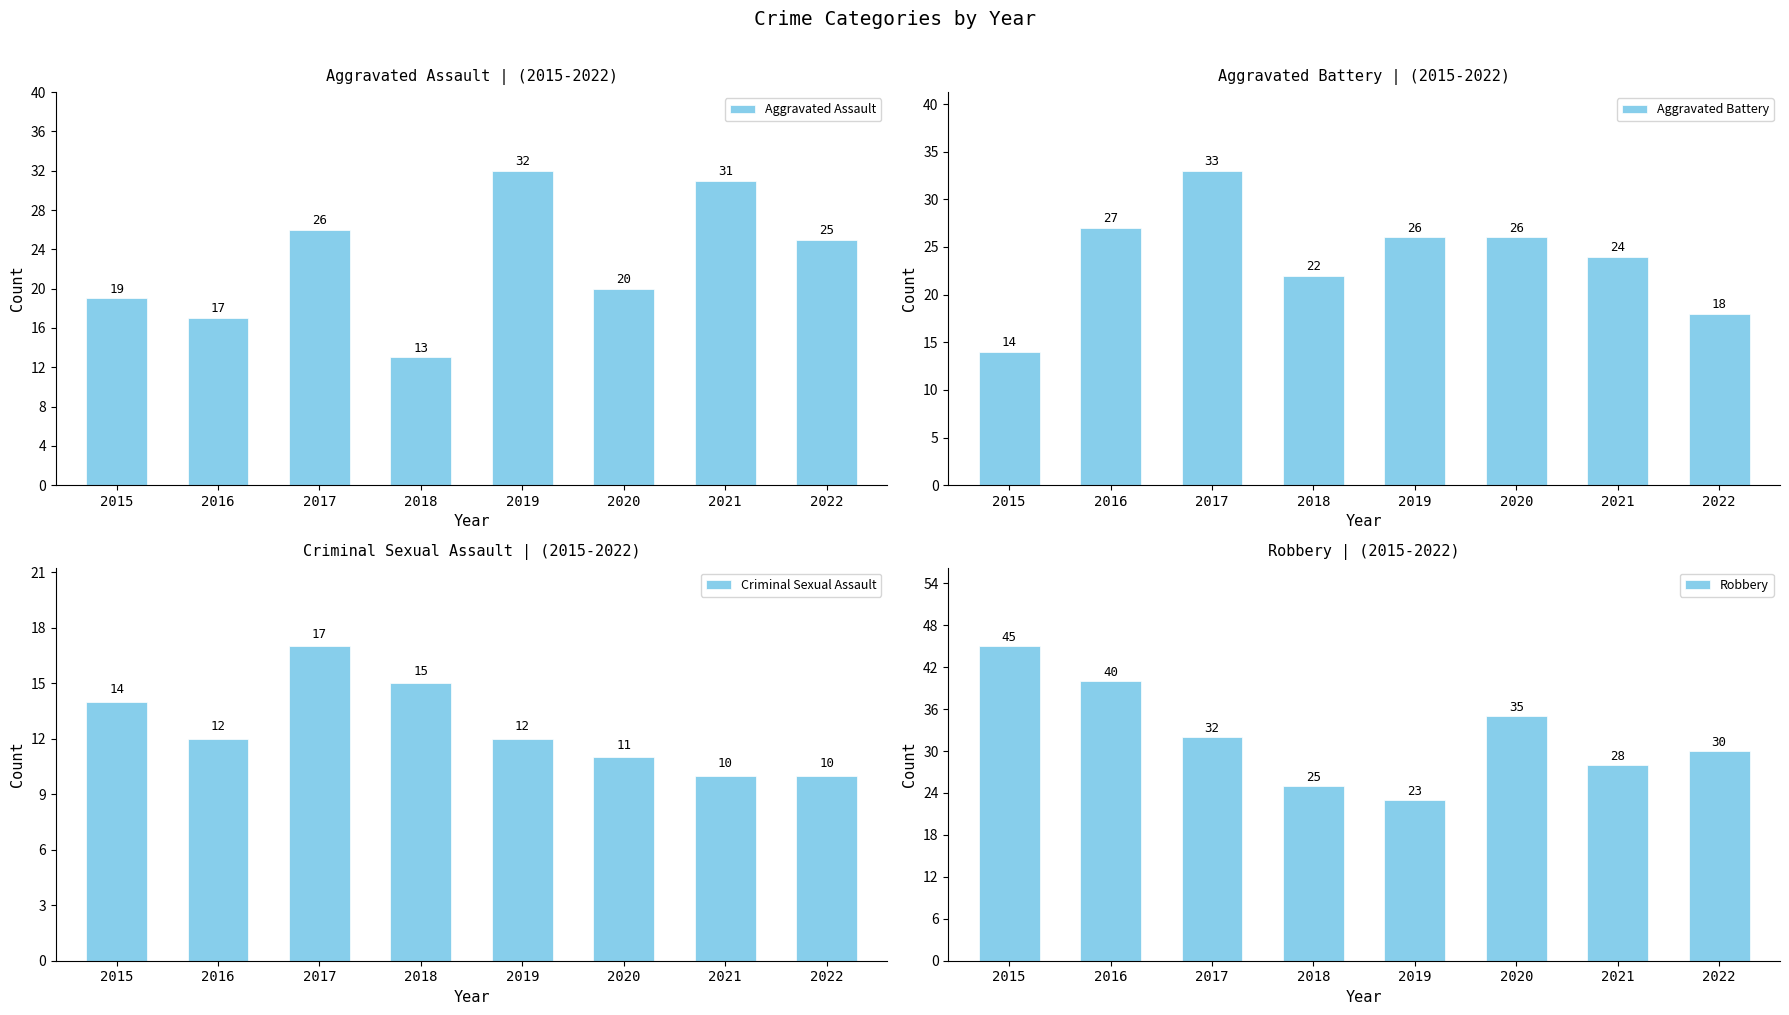

Which has a higher value, 2022 or 2015?

2022